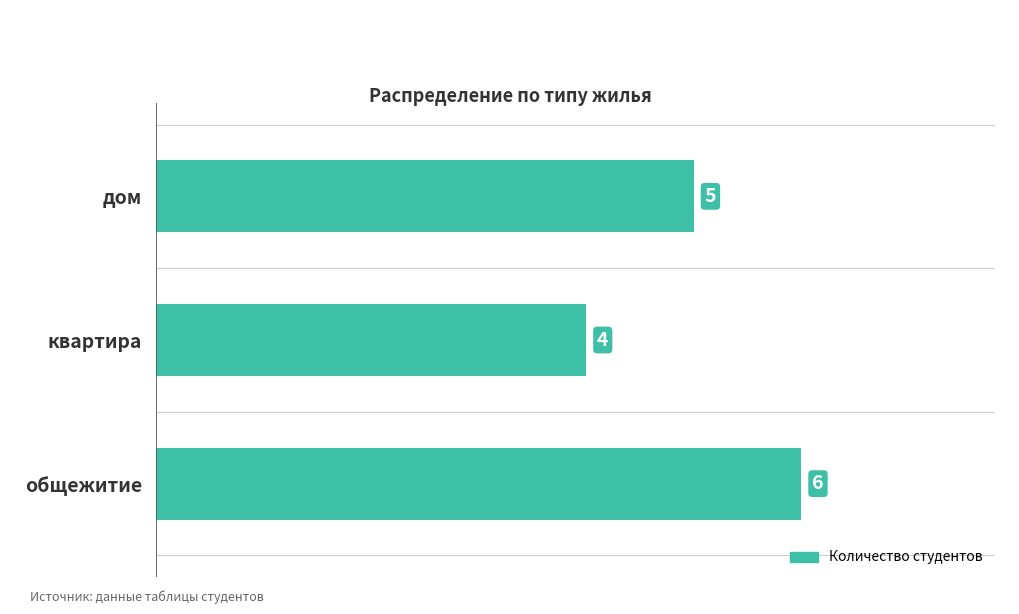

How many bars are there in total?

3